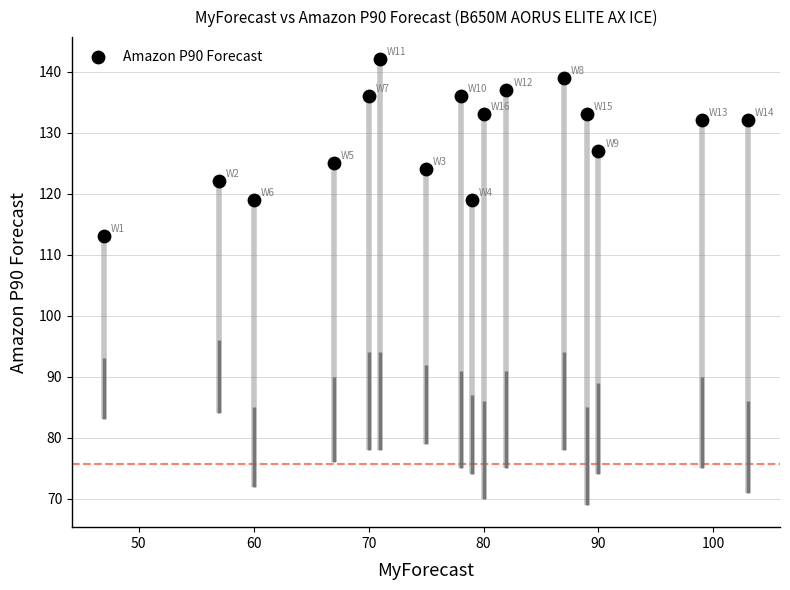

What is the range of X values (max minus min)?

56